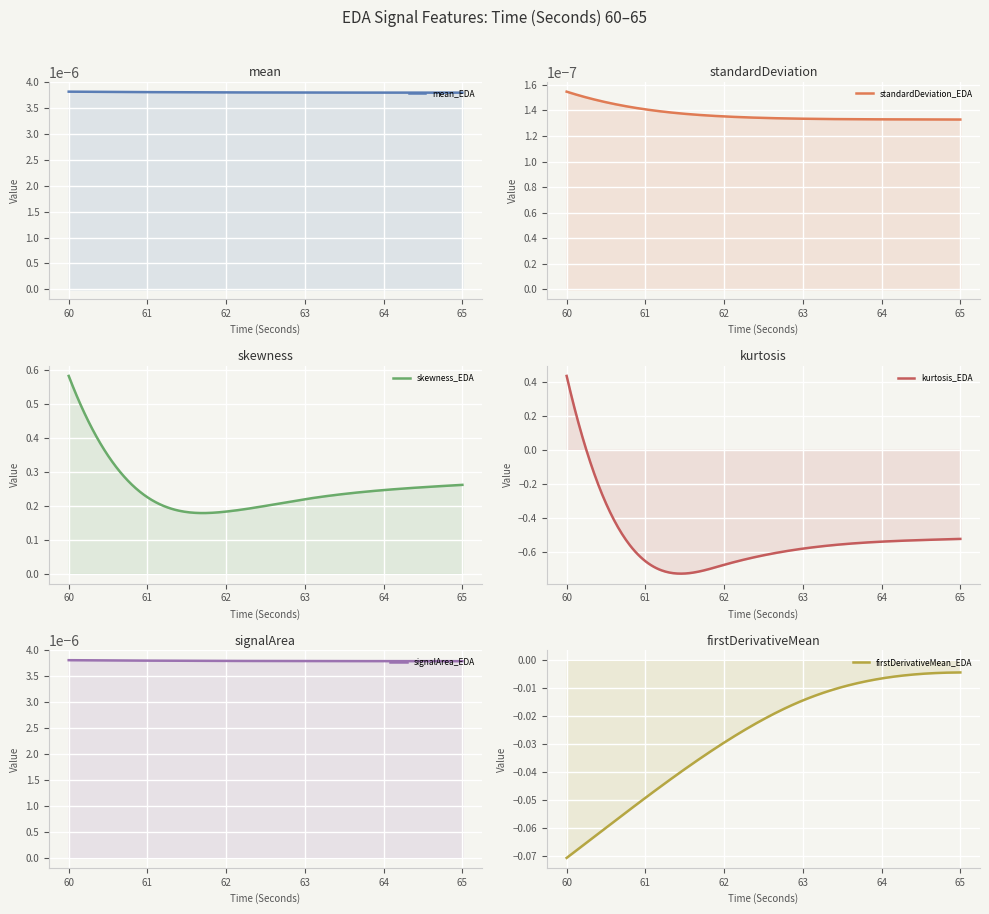

How many lines are shown in the chart?

6